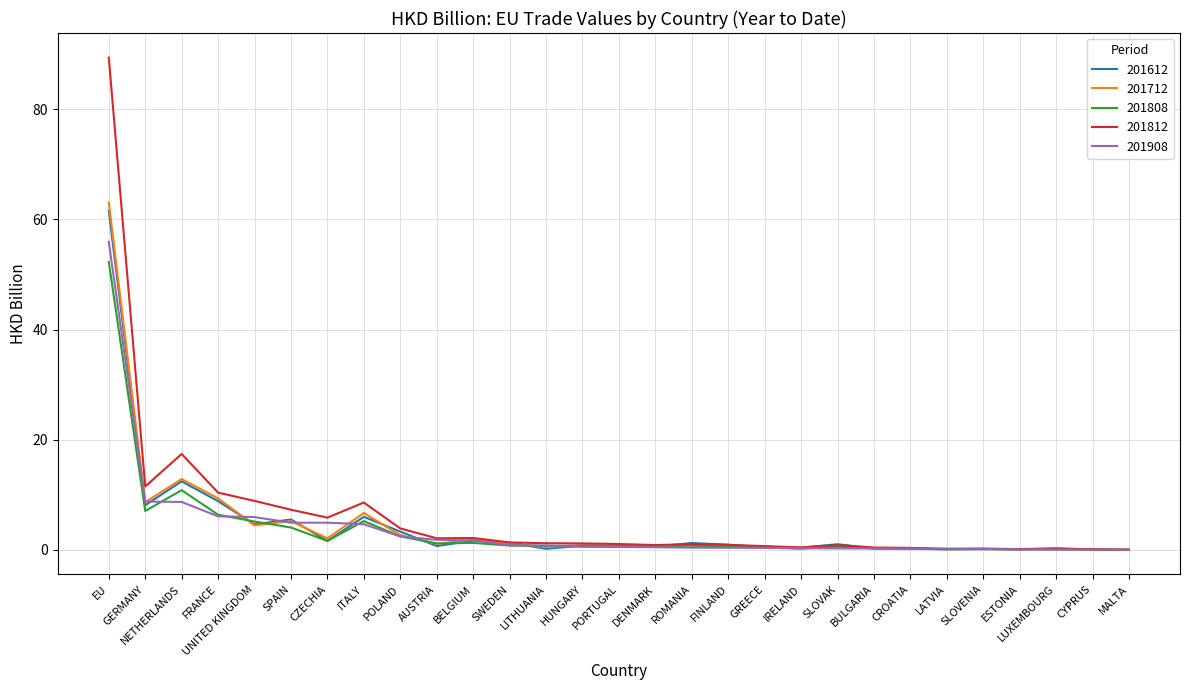

The value of 201712 at NETHERLANDS is 5.7. True or false?

False